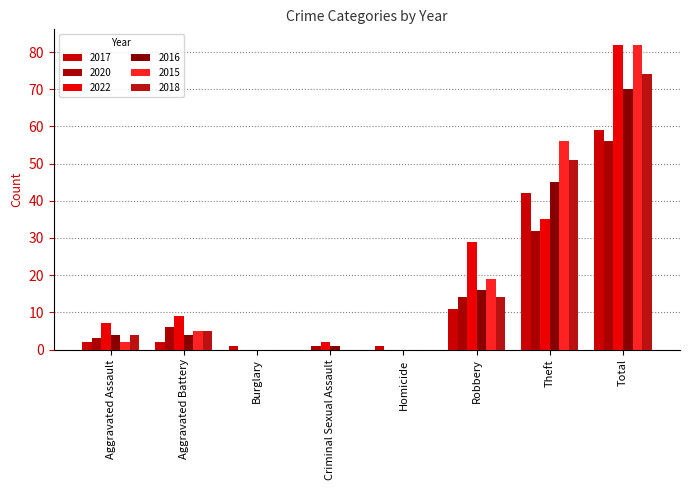

Which series has the largest range (max minus min)?

2022